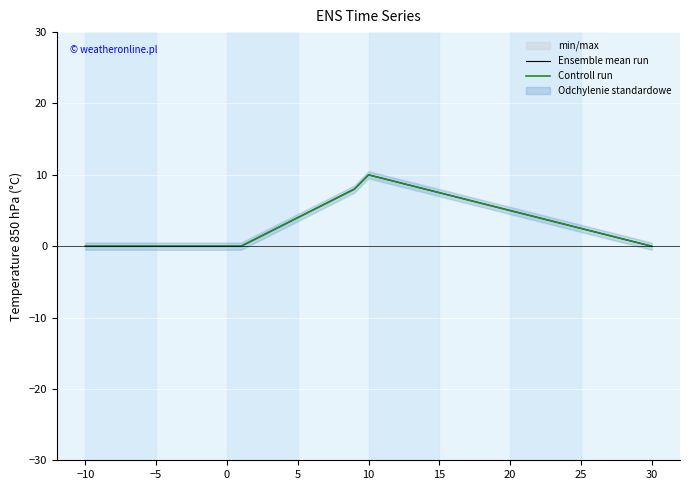

Which series has the widest spread of values?

Ensemble mean run